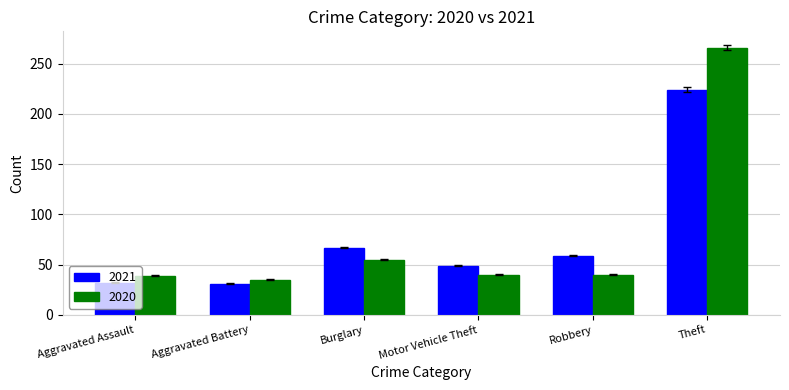

What is the difference between the highest and lowest values at Robbery?

19